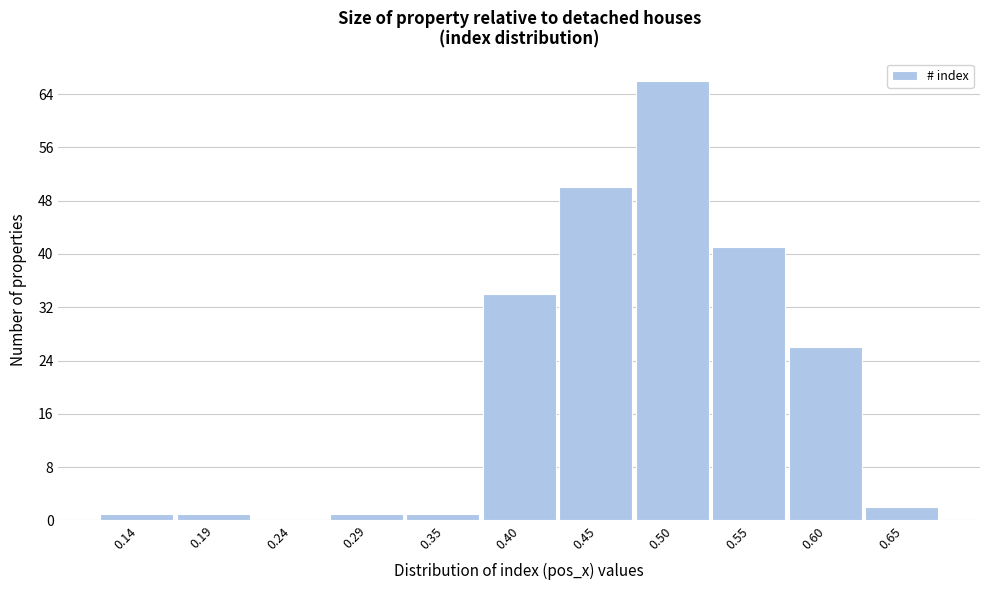

Reading left to right, what are all the values shown in this chart?

0.14=1	0.19=1	0.24=0	0.29=1	0.35=1	0.40=34	0.45=50	0.50=66	0.55=41	0.60=26	0.65=2